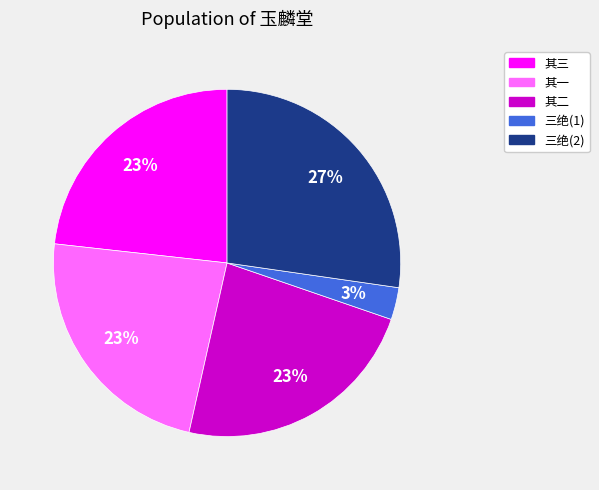

Is there a majority slice in this chart?

No